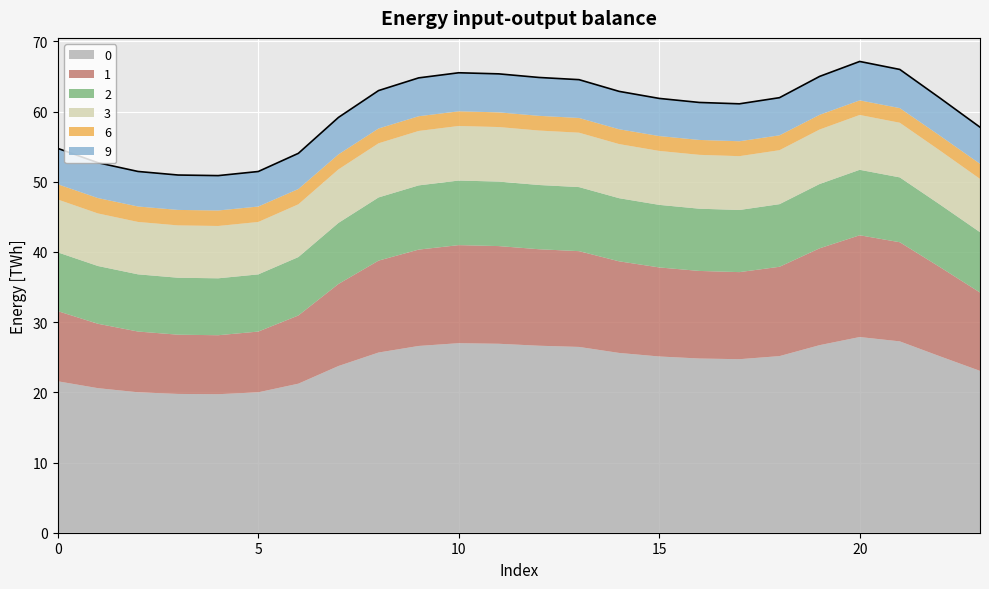

What is the spread (max minus min) of values at 20?

25.8